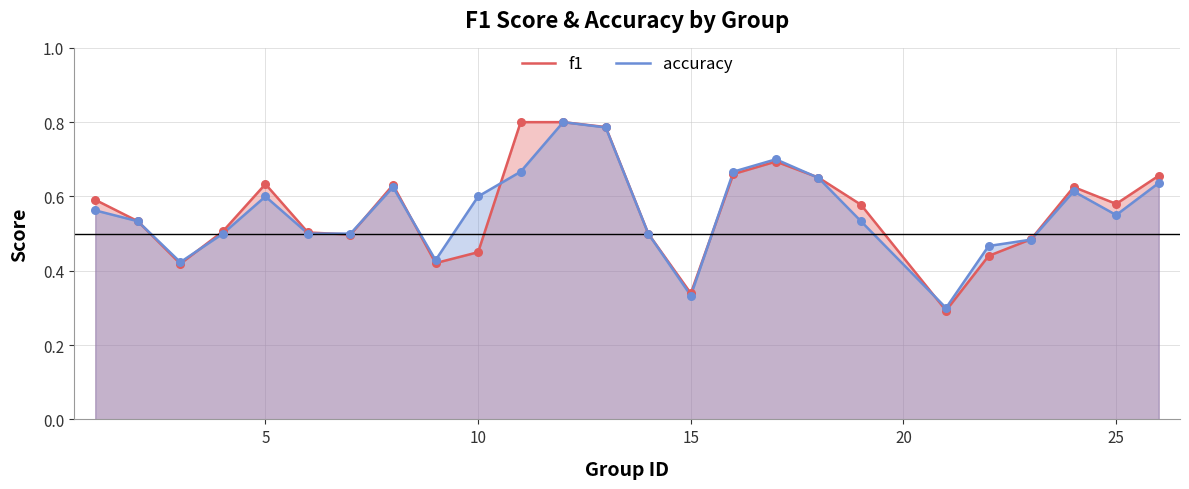

Which series has the largest total across all categories?

f1